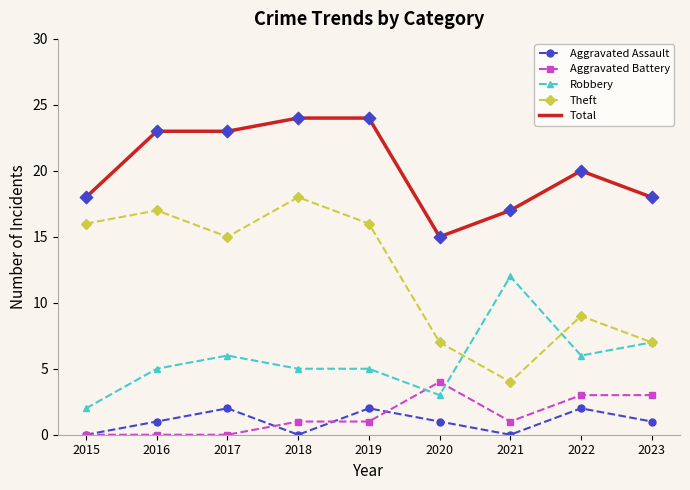

What are all the series names shown in the legend?

Aggravated Assault, Aggravated Battery, Robbery, Theft, Total